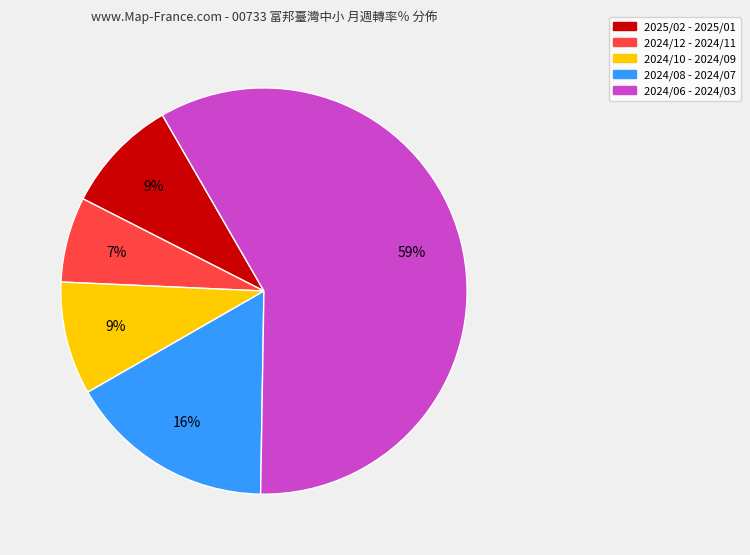

How many segments does this pie chart have?

5